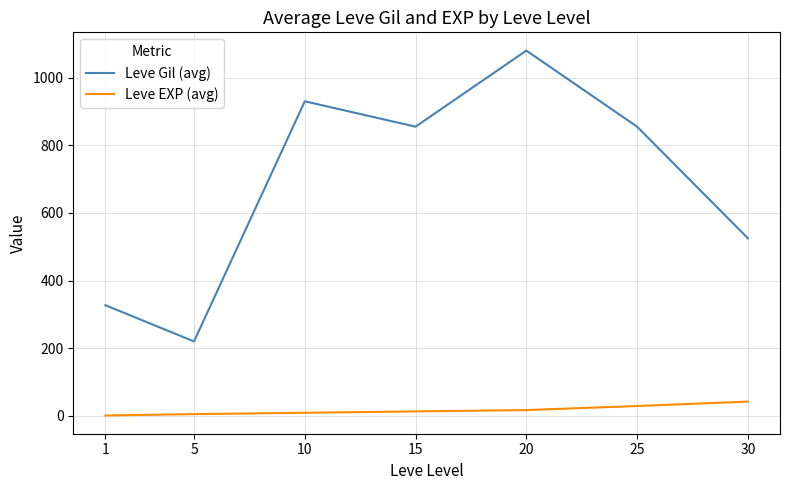

The Leve Gil (avg) series shows 525 at 30. True or false?

True